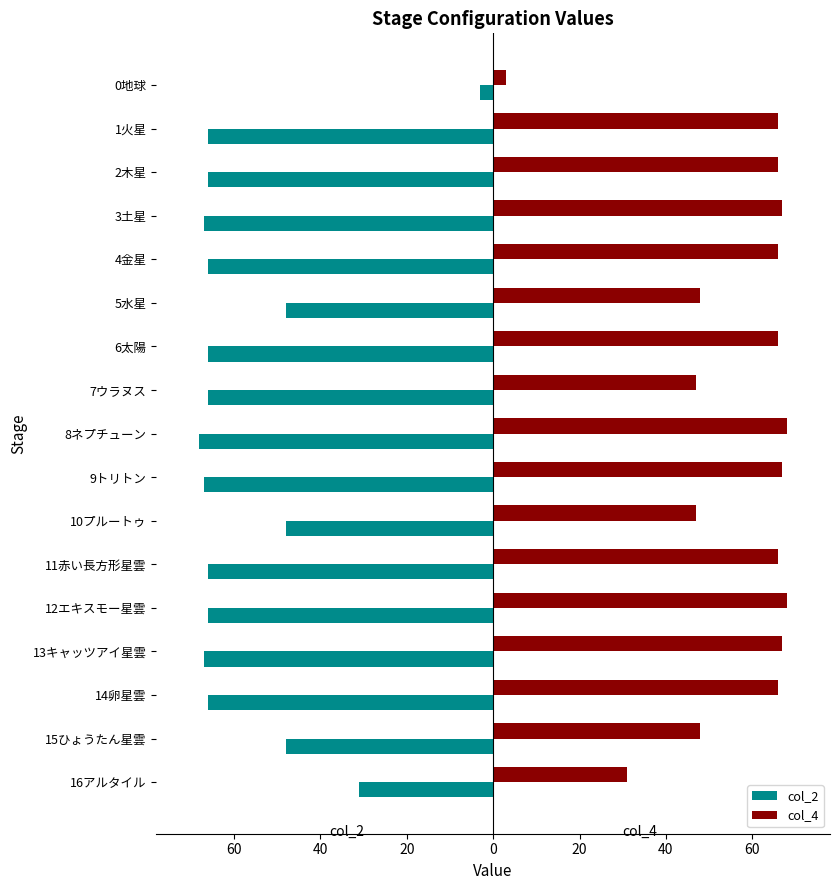

What are all the series names shown in the legend?

col_2, col_4